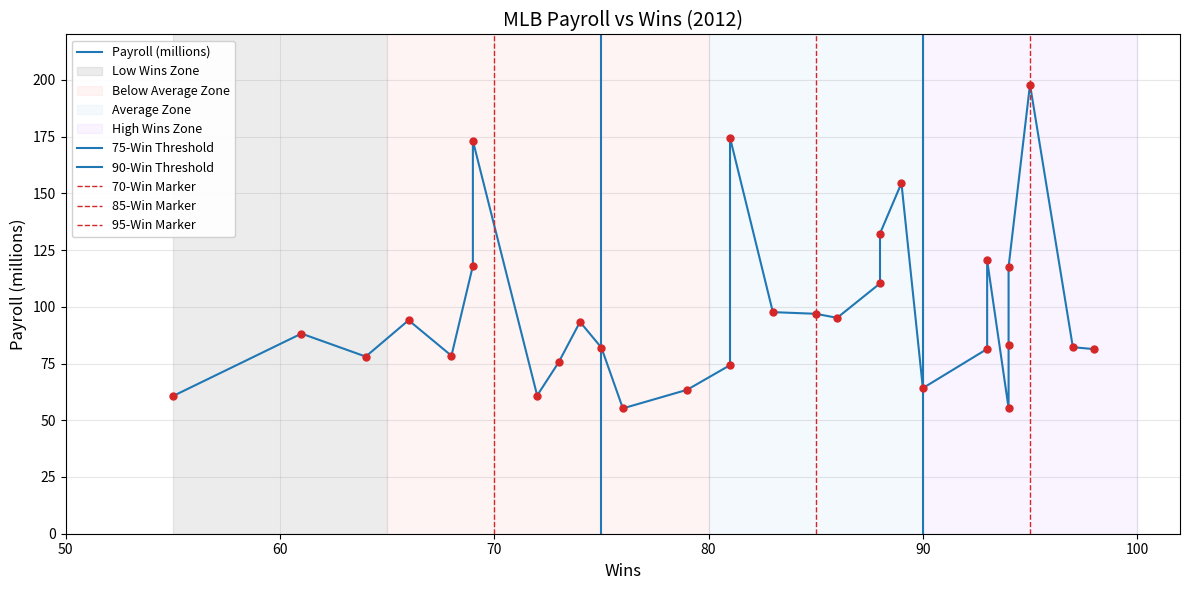

Approximately how many times larger is the value at 88 compared to 90?

2.1